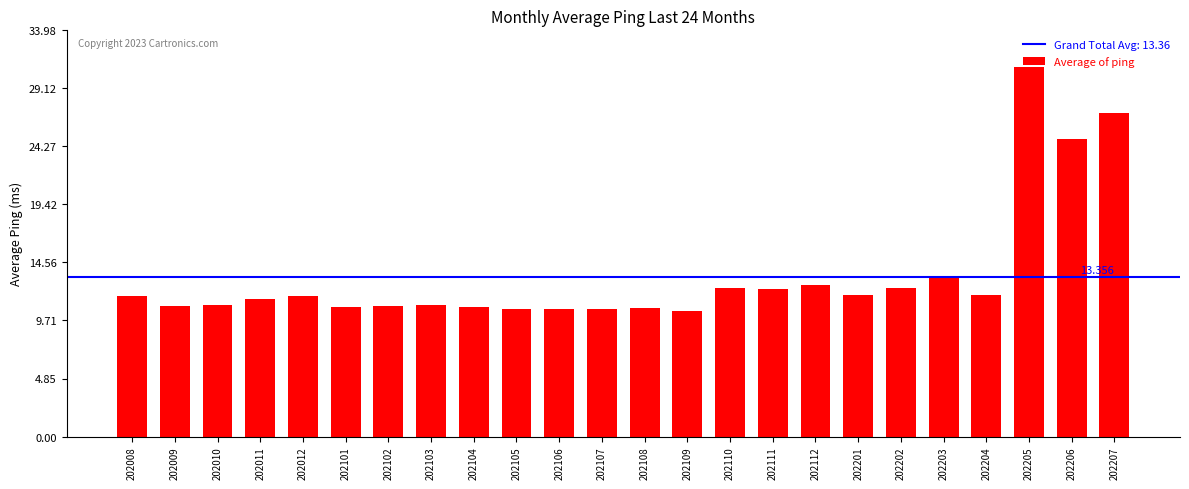

What is the approximate value at 202202?

12.5